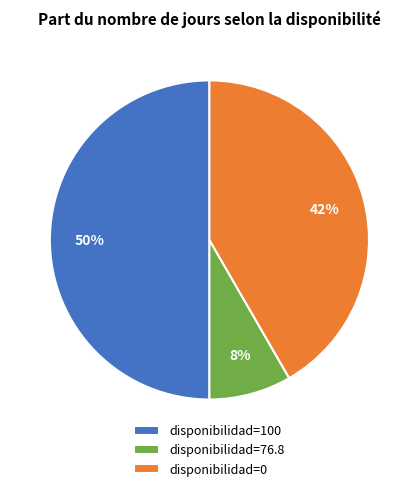

The disponibilidad=0 slice represents 42% of the pie. True or false?

True